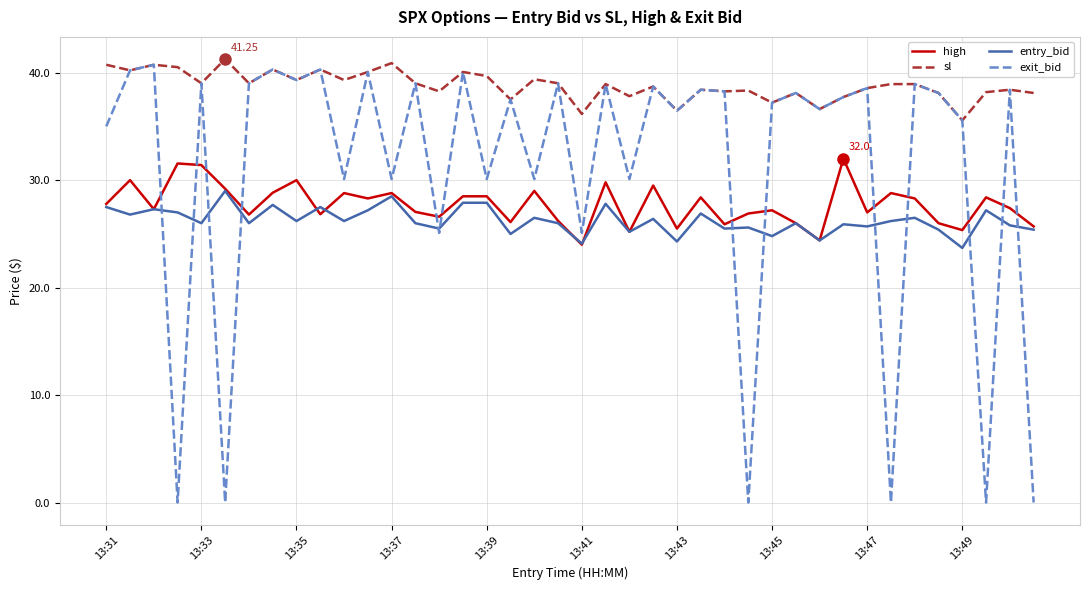

True or false: sl and high intersect in this chart.

False